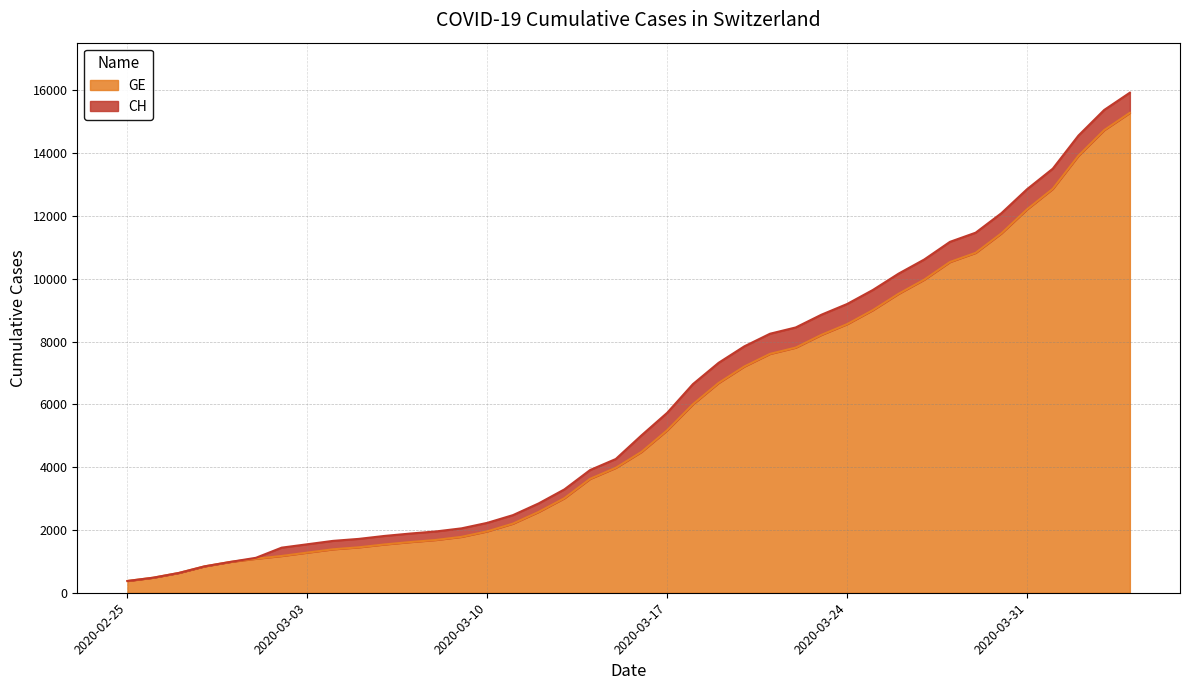

What is the spread (max minus min) of values at 2020-03-30?

642